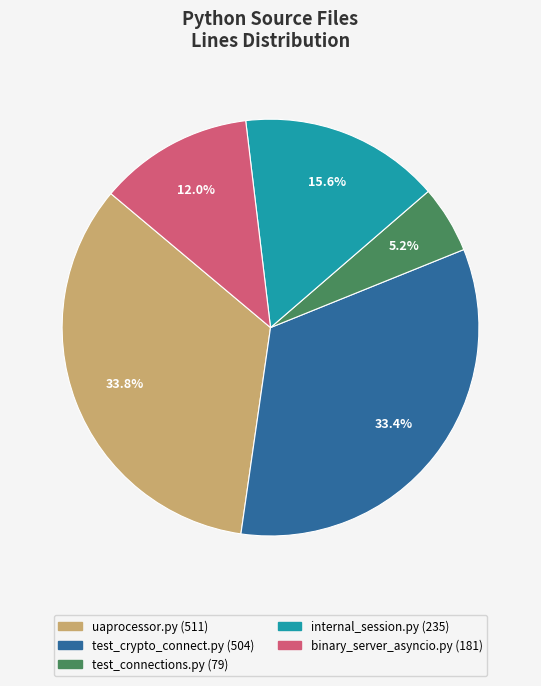

True or false: test_connections.py (79) accounts for 5% of the total.

True